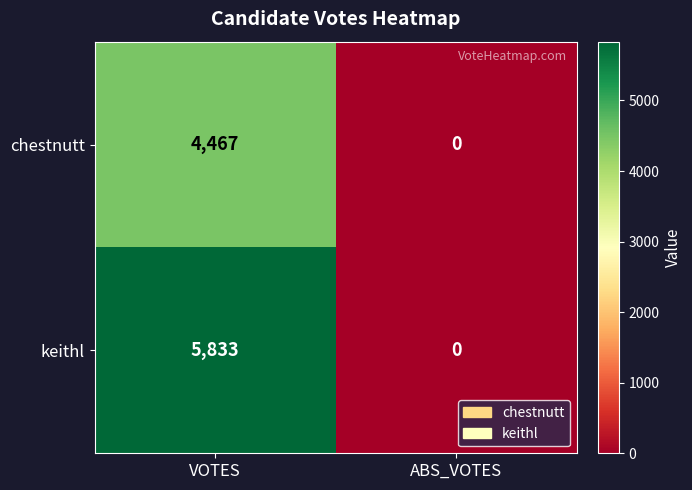

What is the difference between the maximum and minimum values in the chestnutt series?

4467